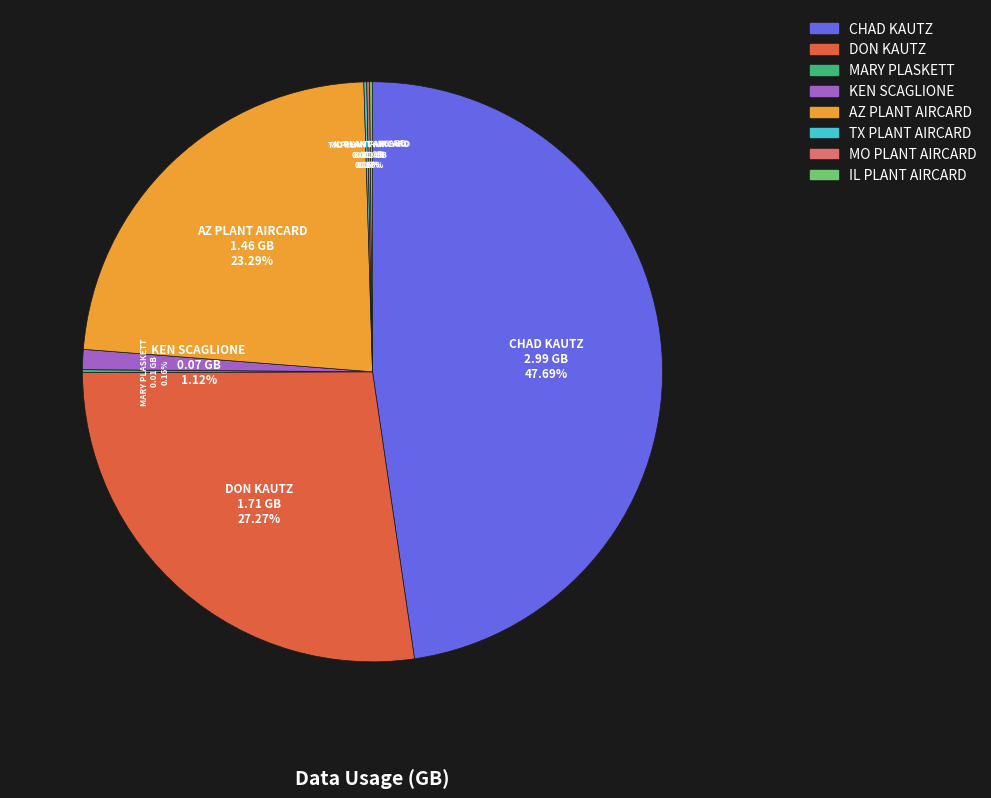

To the nearest percent, what is the difference between the largest and smallest slice percentages?

48%